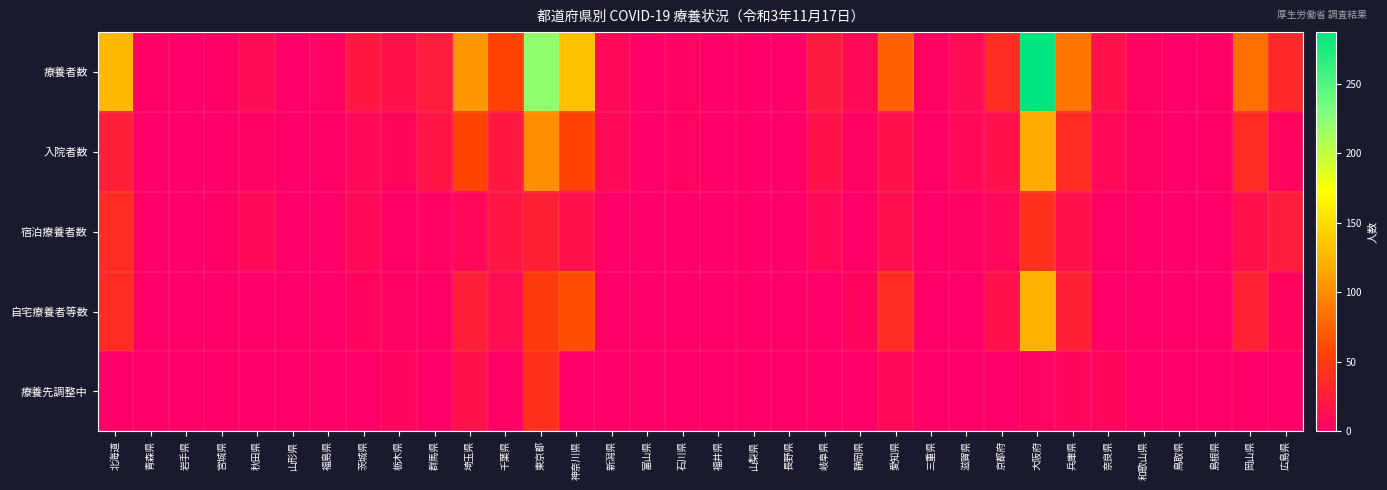

Rank the series by their maximum value, from lowest to highest.

宿泊療養者数, 療養先調整中, 入院者数, 自宅療養者等数, 療養者数